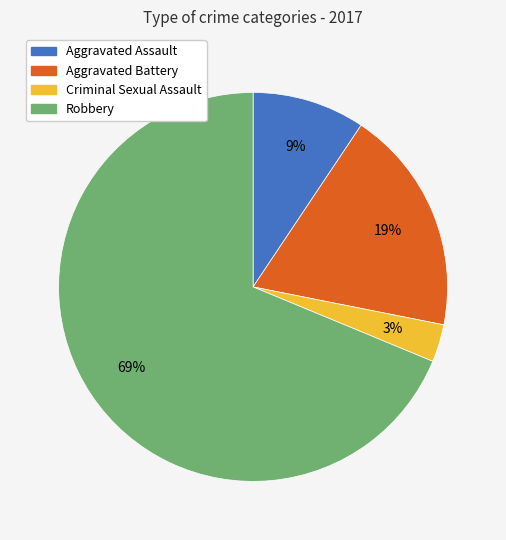

Which has a higher value, Aggravated Assault or Aggravated Battery?

Aggravated Battery